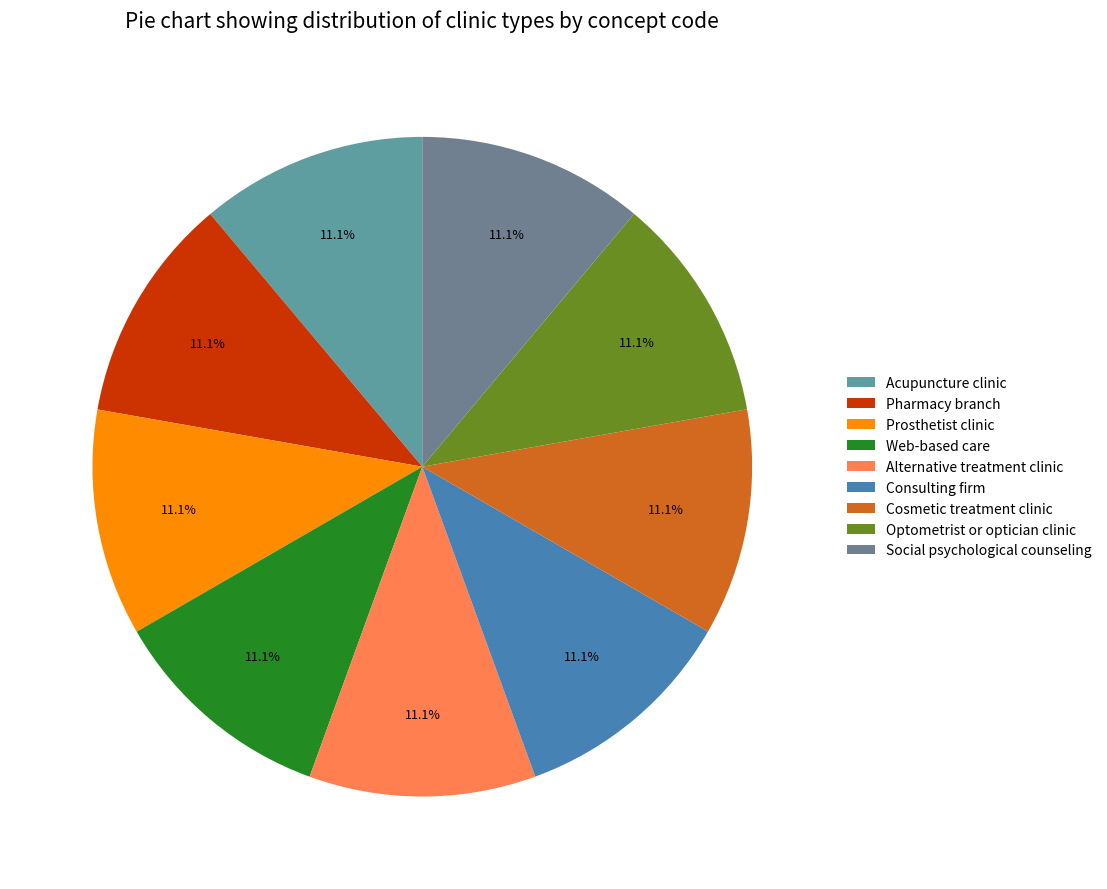

Is there any slice that represents more than half of the pie?

No